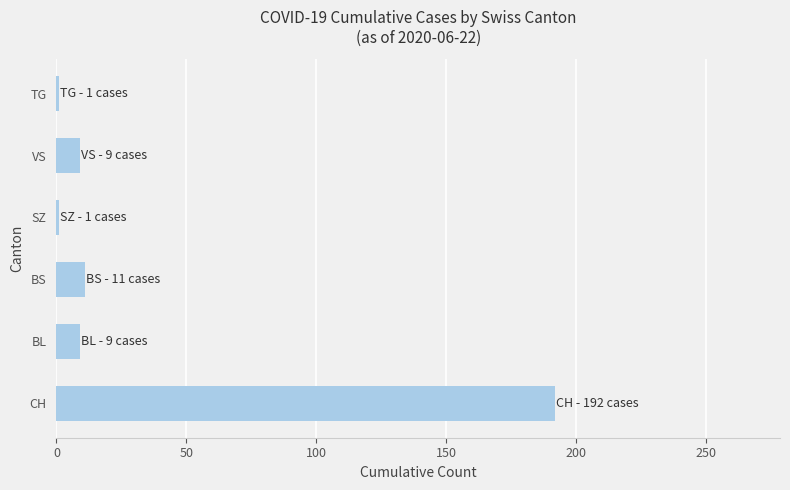

What is the maximum value shown in the chart?

192